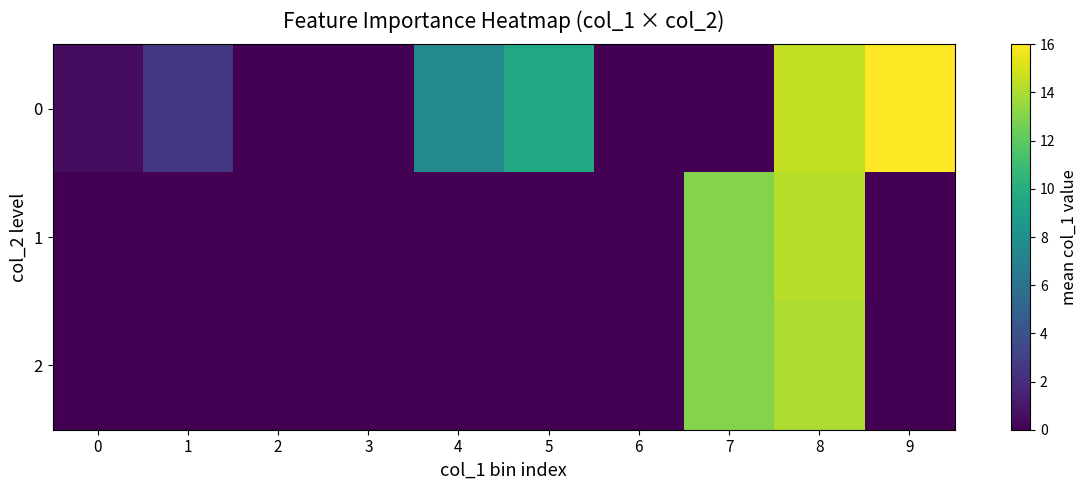

Count the number of categories in the chart.

10